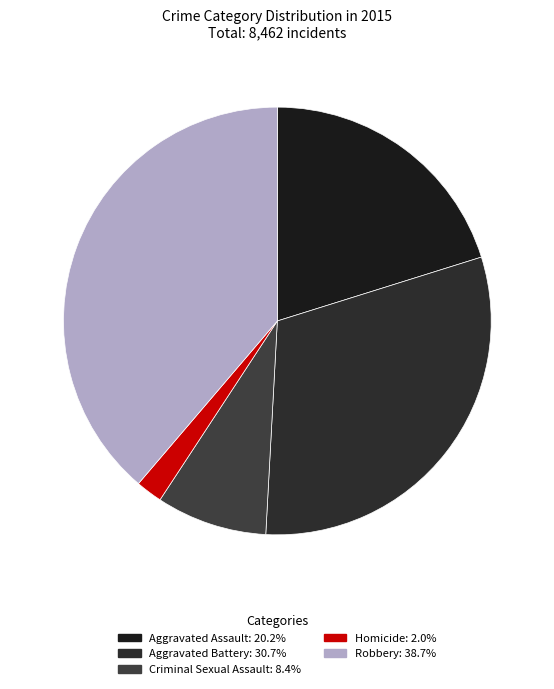

How many slices are in this pie chart?

5